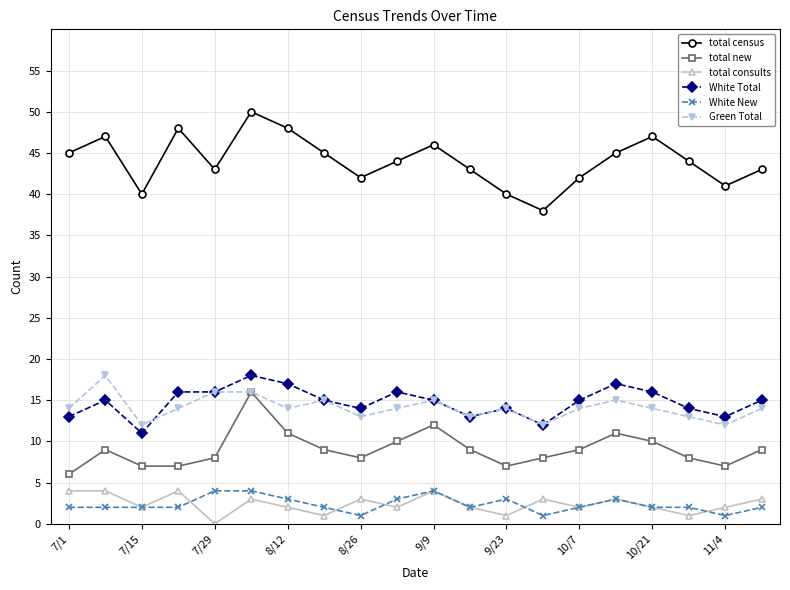

What is the lowest value of the total new series?

6